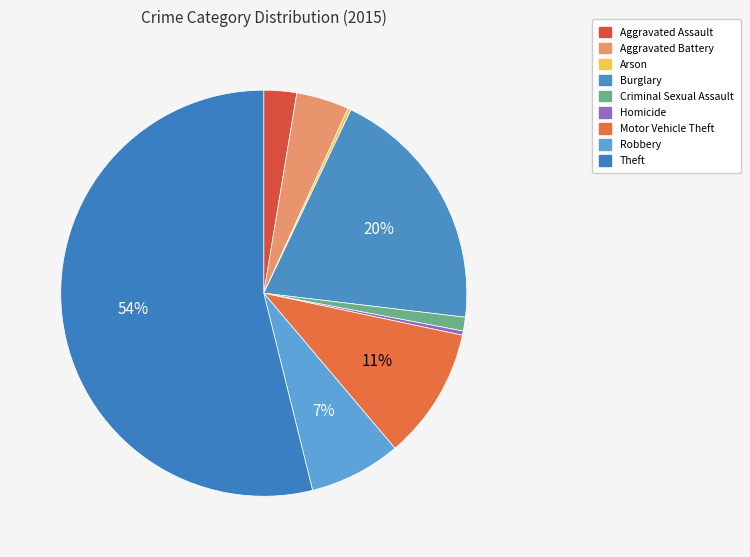

The Aggravated Assault slice represents 10% of the pie. True or false?

False